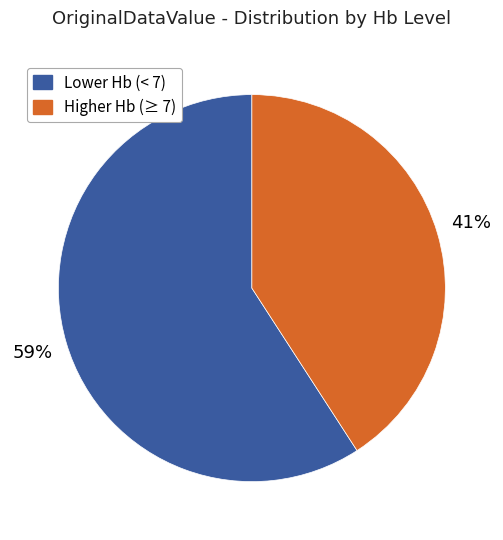

Does any single category account for the majority?

Yes